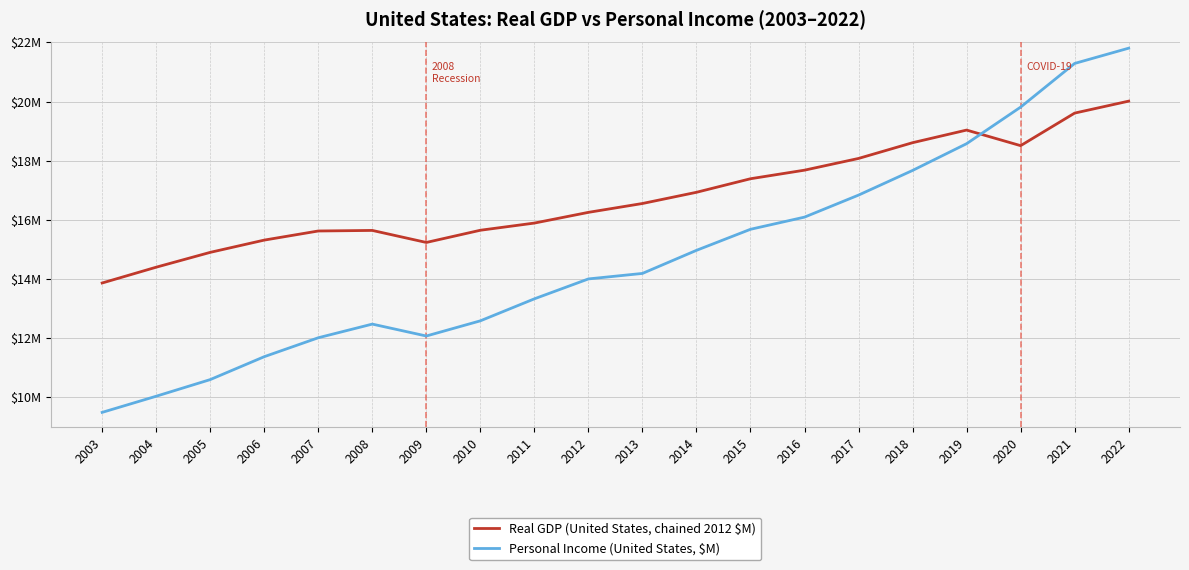

Which series has the largest total across all categories?

Real GDP (United States, chained 2012 $M)